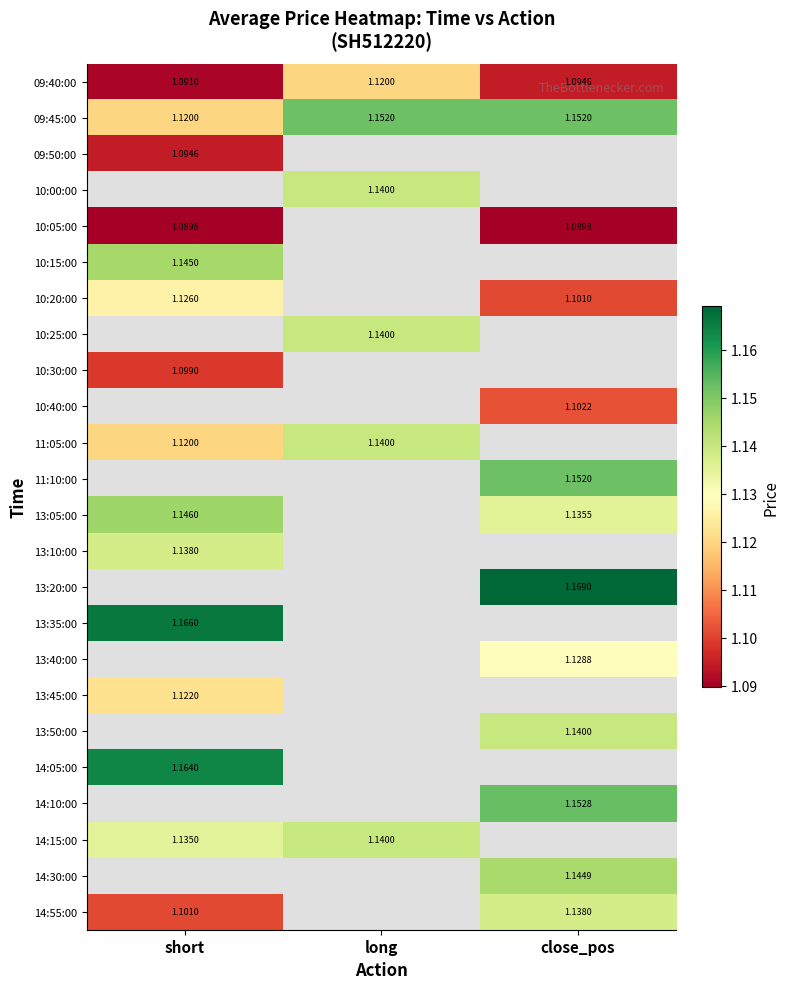

Which label corresponds to the largest value in the chart?

close_pos